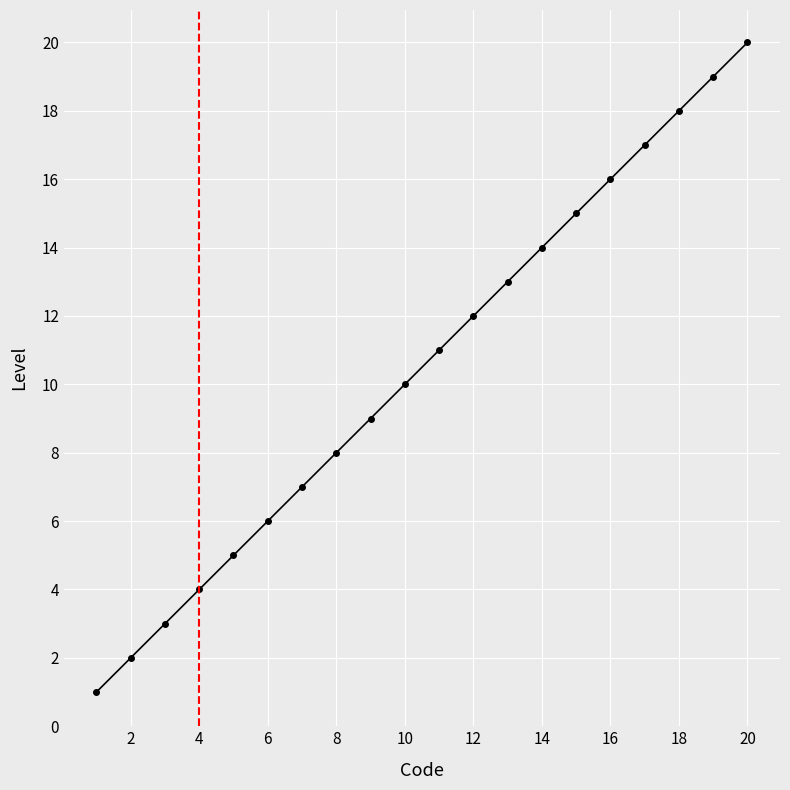

What is the sum of all values?

210